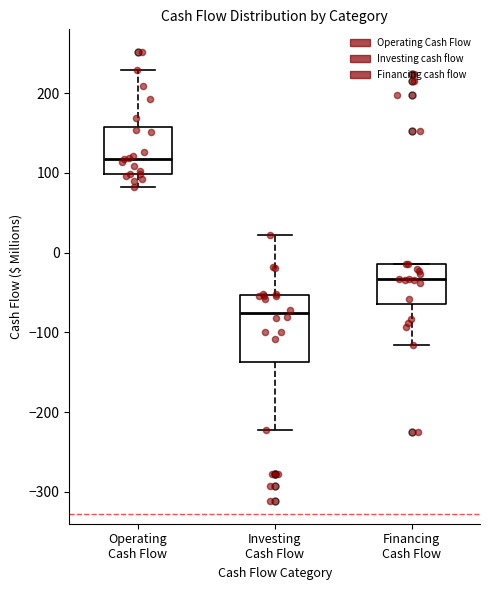

Reading left to right, read every box against the y-axis: the position of its median line, the range the box covers, and the ends of its whiskers. The values are not printed on the chart, so give them approximately, as read against the axis.

Operating Cash Flow: median 120, box 100 to 160, whiskers 80 to 230
Investing Cash Flow: median -80, box -140 to -50, whiskers -220 to 20
Financing Cash Flow: median -30, box -60 to -10, whiskers -120 to -10